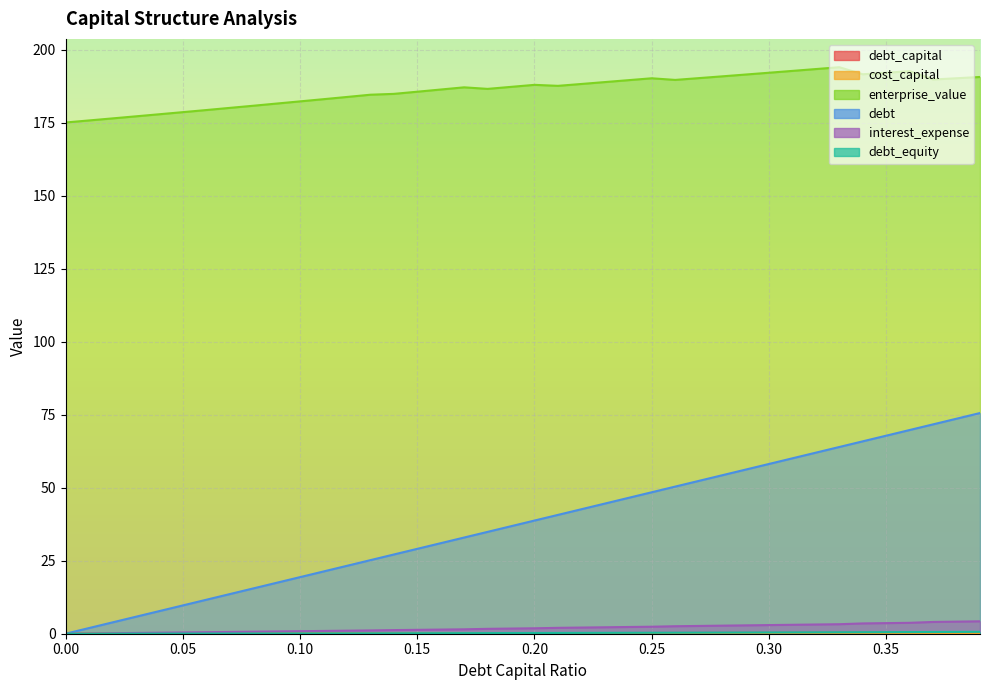

Reading left to right, what are all the values shown in this chart?

debt_capital: 0.0	0.0	0.0	0.0	0.0	0.1	0.1	0.1	0.1	0.1	0.1	0.1	0.1	0.1	0.1	0.1	0.2	0.2	0.2	0.2	0.2	0.2	0.2	0.2	0.2	0.2	0.3	0.3	0.3	0.3	0.3	0.3	0.3	0.3	0.3	0.3	0.4	0.4	0.4	0.4
cost_capital: 0.1	0.1	0.1	0.1	0.1	0.1	0.1	0.1	0.1	0.1	0.1	0.1	0.1	0.1	0.1	0.1	0.1	0.1	0.1	0.1	0.1	0.1	0.1	0.1	0.1	0.1	0.1	0.1	0.1	0.1	0.1	0.1	0.1	0.1	0.1	0.1	0.1	0.1	0.1	0.1
enterprise_value: 175.1	175.8	176.5	177.2	177.9	178.6	179.3	180.1	180.8	181.6	182.3	183.1	183.8	184.6	184.9	185.6	186.4	187.1	186.6	187.3	188.0	187.6	188.3	188.9	189.6	190.2	189.7	190.3	190.9	191.5	192.1	192.8	193.4	194.0	191.6	192.1	192.7	189.8	190.2	190.7
debt: 0.0	1.9	3.9	5.8	7.8	9.7	11.6	13.6	15.5	17.4	19.4	21.3	23.3	25.2	27.1	29.1	31.0	32.9	34.9	36.8	38.8	40.7	42.6	44.6	46.5	48.5	50.4	52.3	54.3	56.2	58.1	60.1	62.0	64.0	65.9	67.8	69.8	71.7	73.6	75.6
interest_expense: 0.0	0.1	0.2	0.3	0.3	0.4	0.5	0.6	0.7	0.8	0.9	1.0	1.0	1.1	1.2	1.3	1.4	1.5	1.7	1.8	1.9	2.0	2.1	2.2	2.3	2.4	2.6	2.7	2.8	2.9	3.0	3.1	3.2	3.3	3.5	3.6	3.7	4.0	4.1	4.2
debt_equity: 0.0	0.0	0.0	0.0	0.0	0.1	0.1	0.1	0.1	0.1	0.1	0.1	0.1	0.1	0.2	0.2	0.2	0.2	0.2	0.2	0.2	0.3	0.3	0.3	0.3	0.3	0.4	0.4	0.4	0.4	0.4	0.4	0.5	0.5	0.5	0.5	0.6	0.6	0.6	0.6